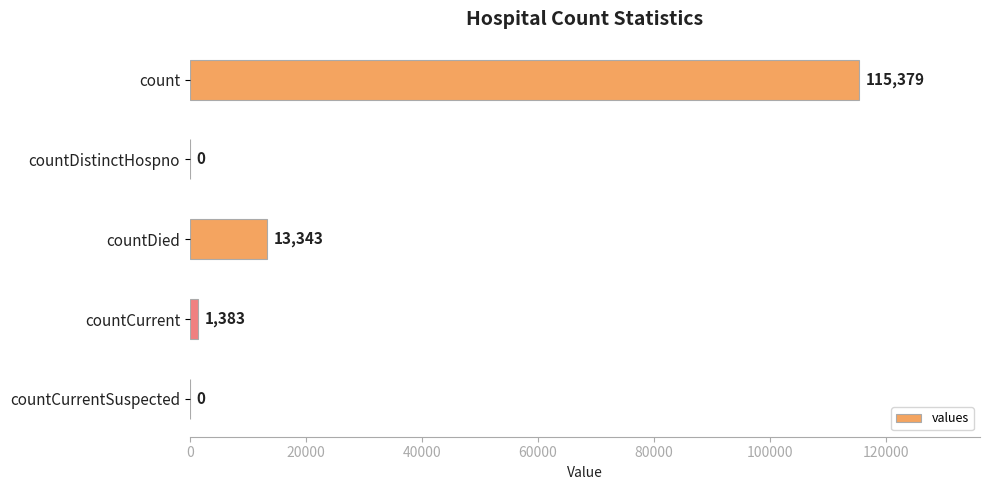

Reading bottom to top, transcribe all the data shown in this chart.

countCurrentSuspected=0	countCurrent=1383	countDied=13343	countDistinctHospno=0	count=115379